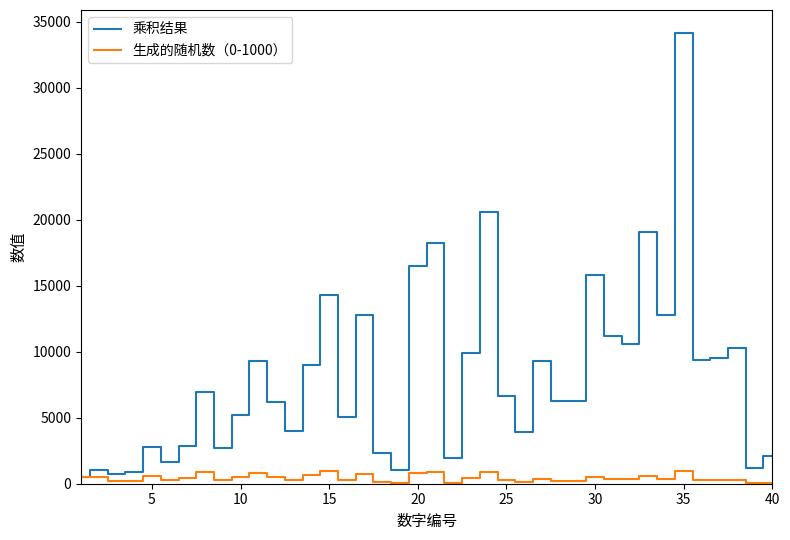

What is the difference between the maximum and minimum values in the 乘积结果 series?

33679